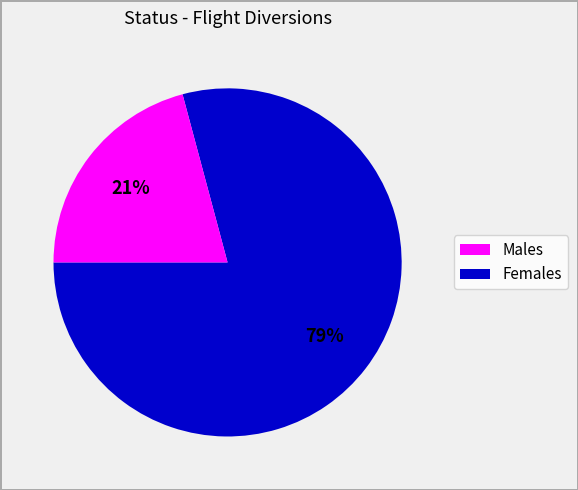

Count the number of slices in the pie.

2